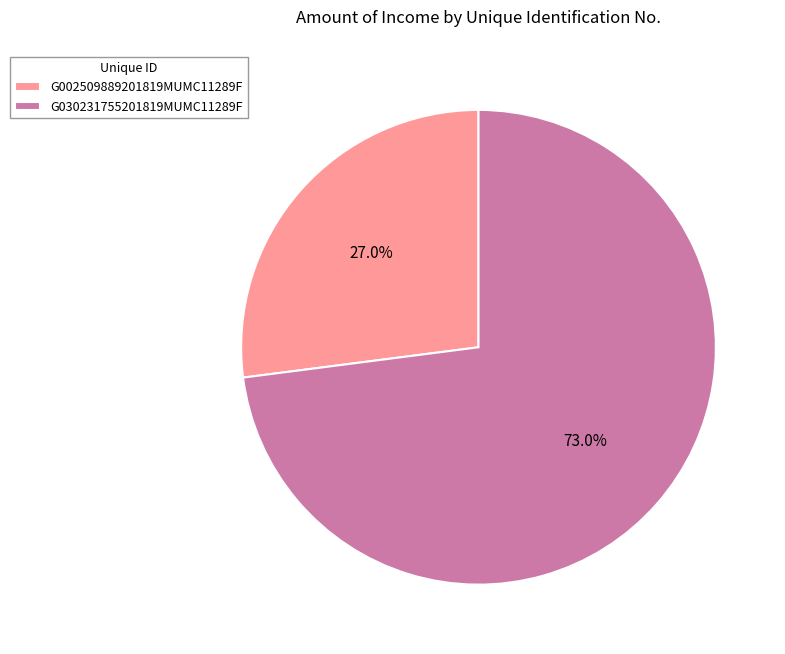

Is there a majority slice in this chart?

Yes